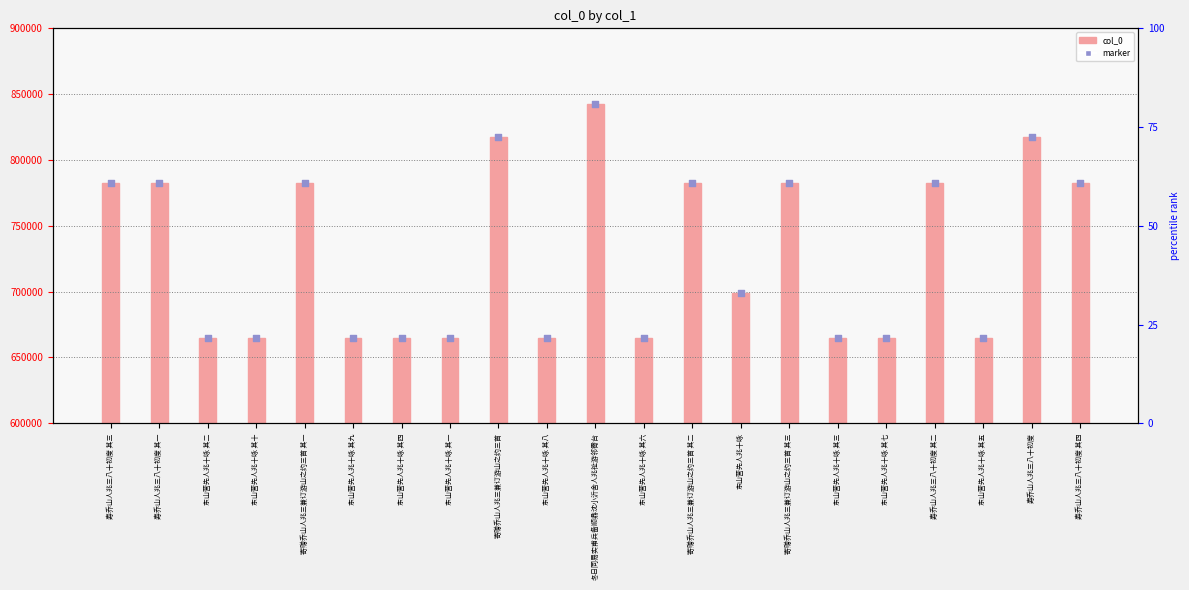

Is the value of col_0 at 东山营先人兆十咏 其三 greater than the value of marker at 寄赠乔山人兆三兼订游山之约三首 其二?

No